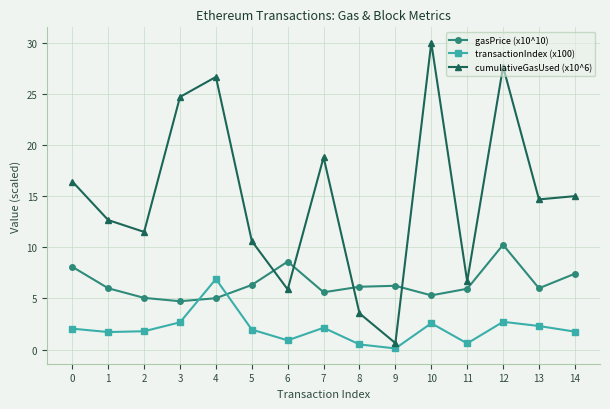

What is the average value of the cumulativeGasUsed (x10^6) series?

15.0